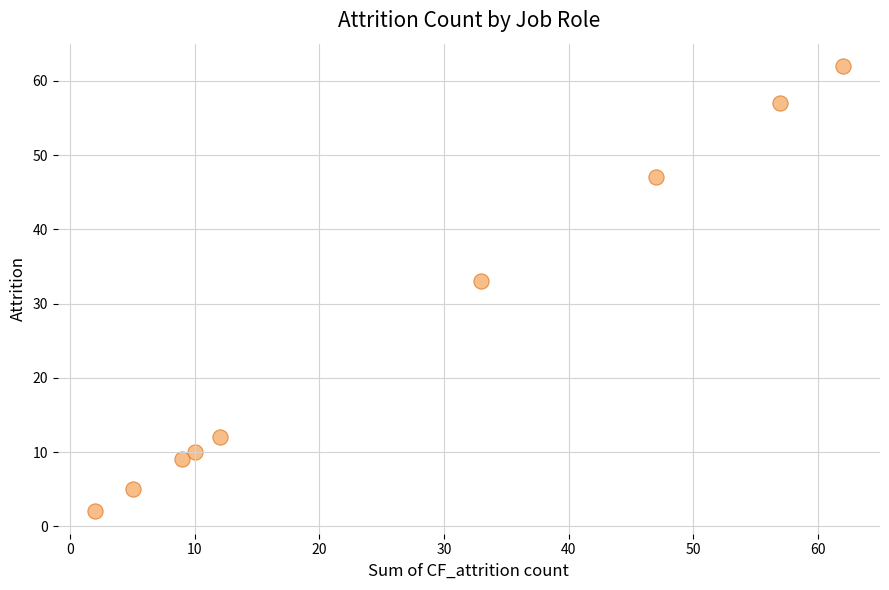

What Y value in the scatter plot is closest to 32?

33